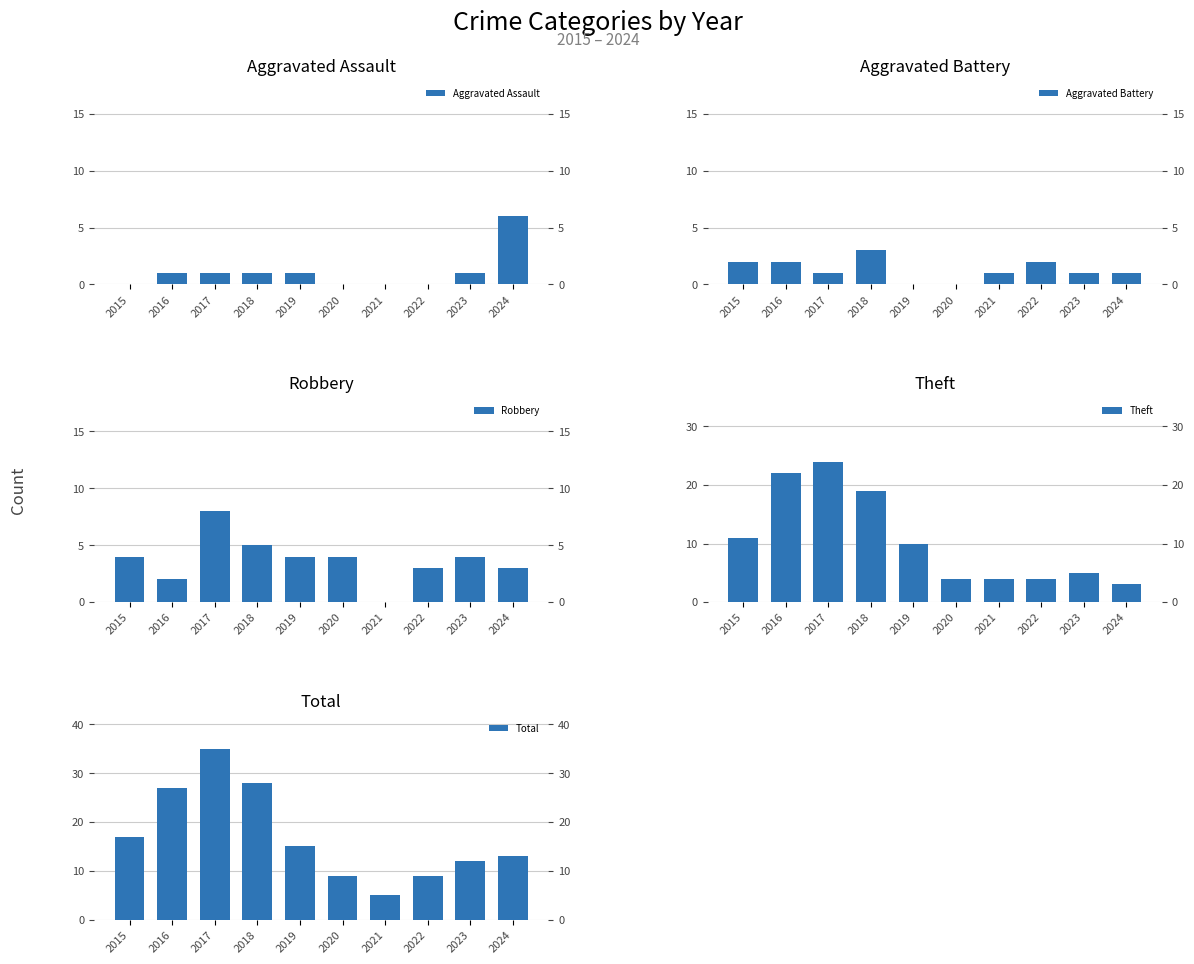

Rank the series at 2024 from lowest to highest value.

Aggravated Battery, Robbery, Theft, Aggravated Assault, Total